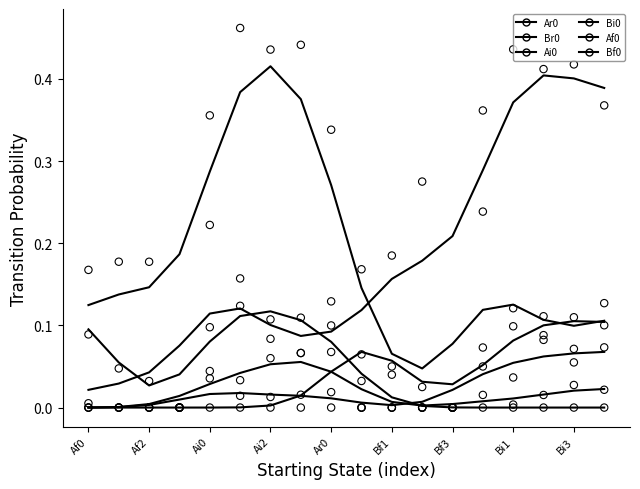

Which series contains the highest Y value?

Br0